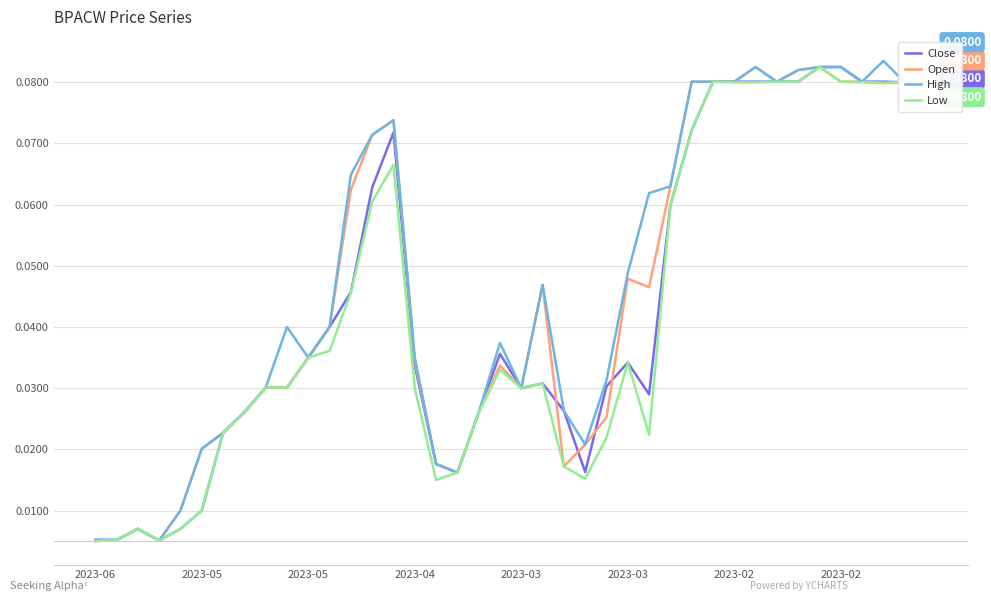

Is this an area chart (filled region under the line)?

No